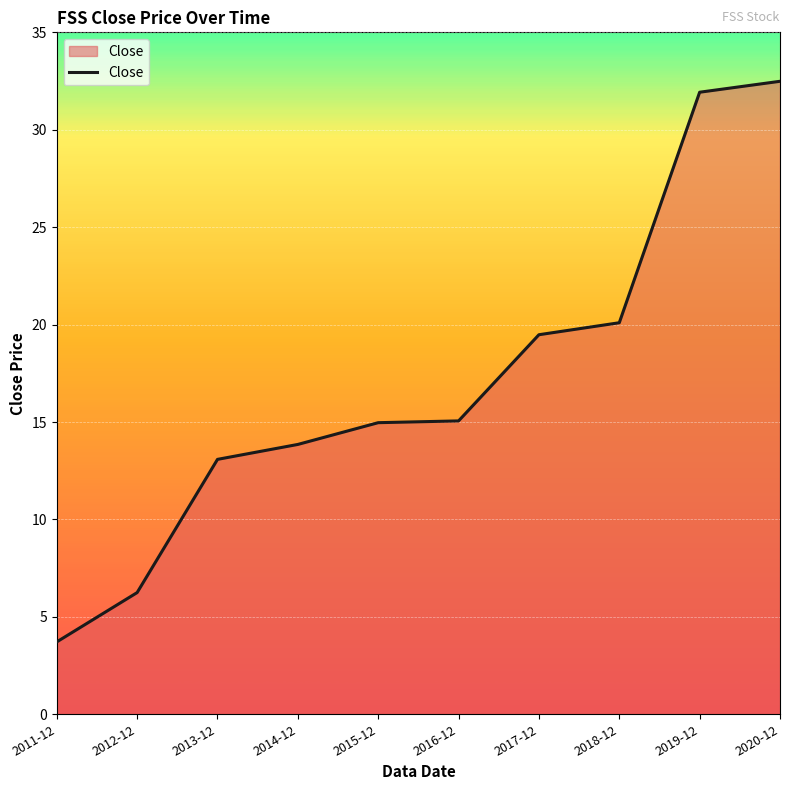

What position from the left is 2014-12?

4